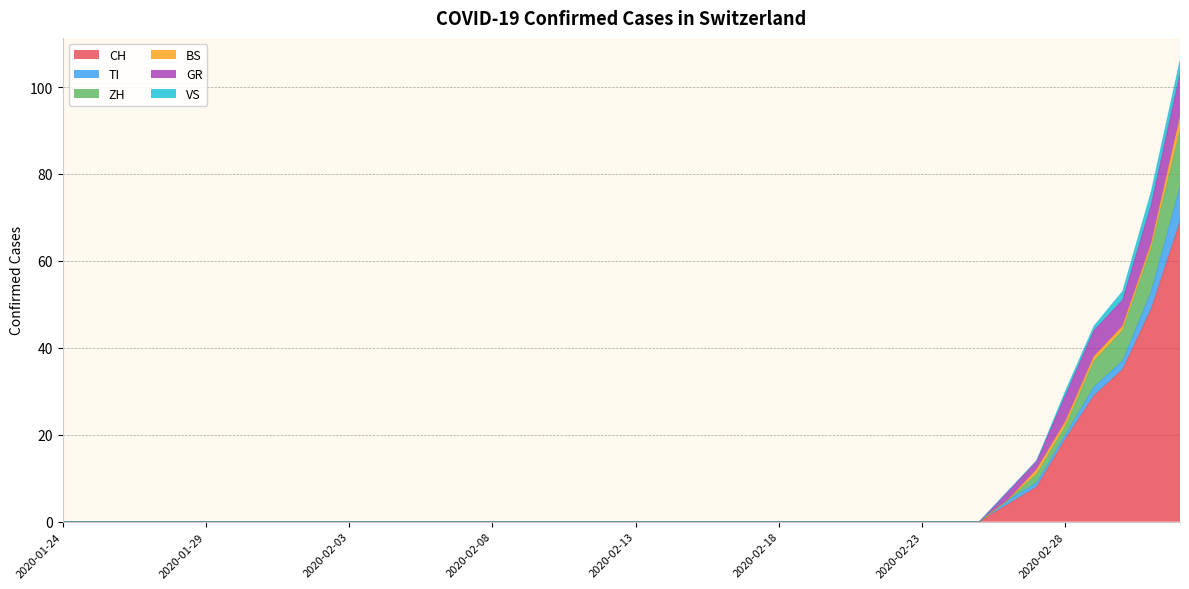

The GR series shows -5 at 2020-02-17. True or false?

False